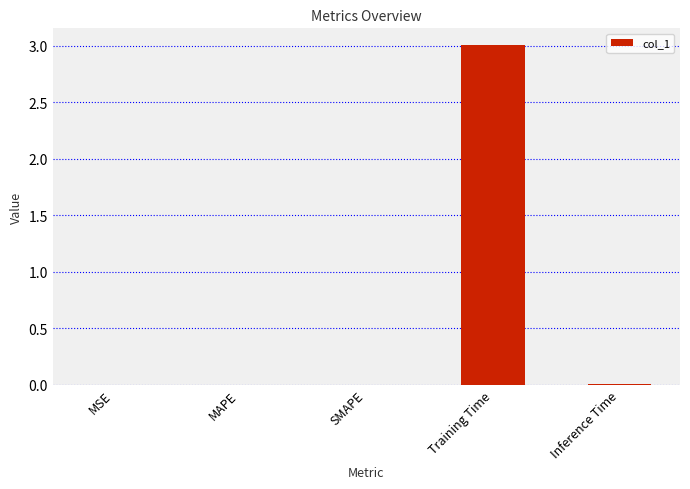

Is it true that the value at Training Time is 1.3?

False